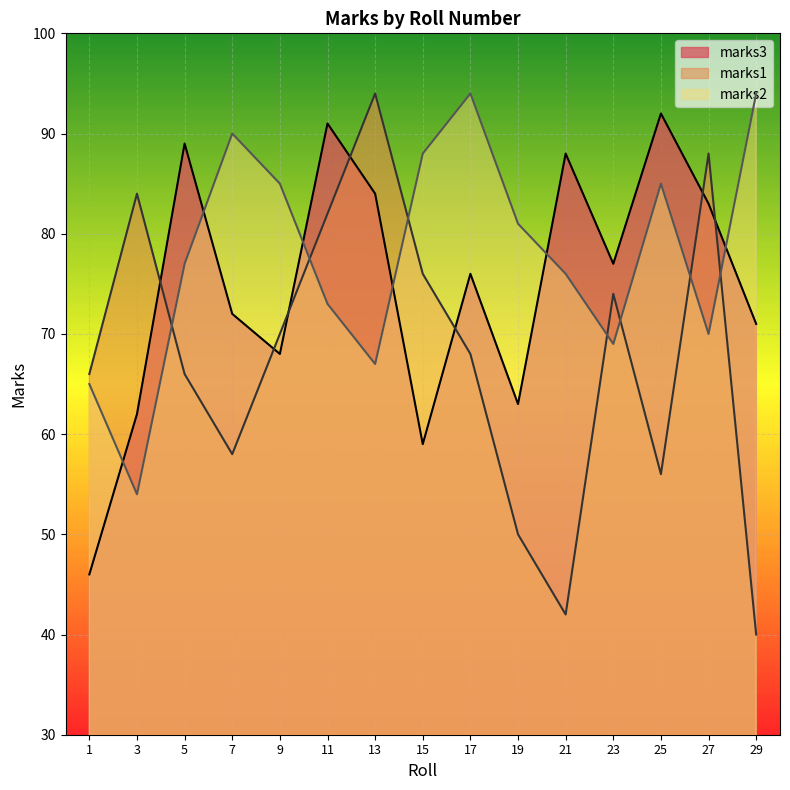

True or false: marks2 has a value of 65 at 1.

True